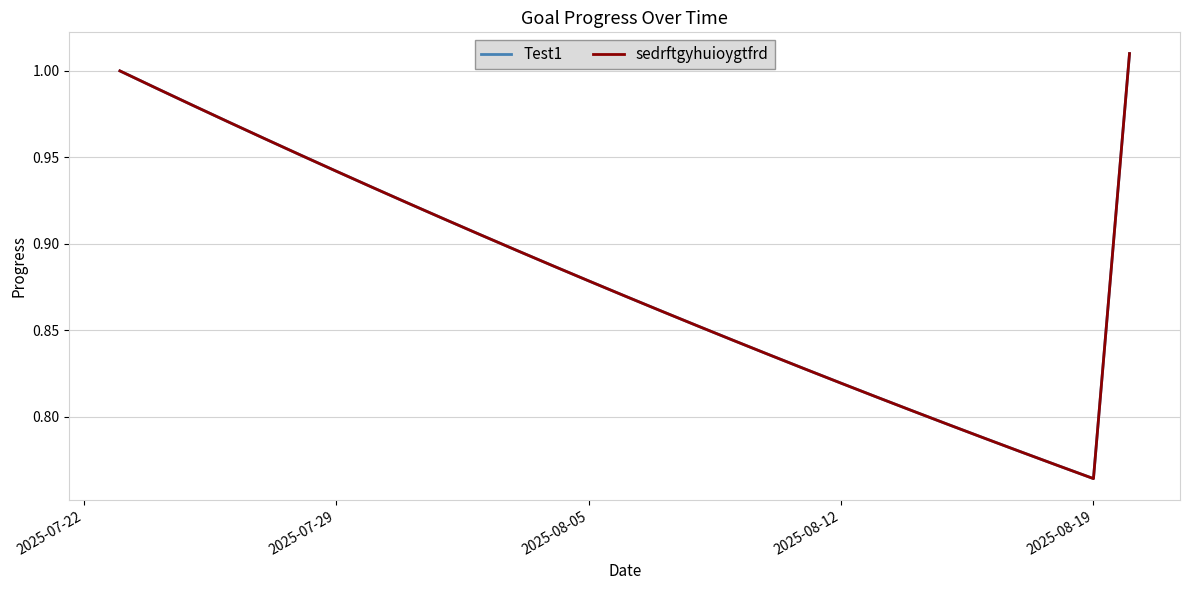

Does the chart display data point markers on the line(s)?

No